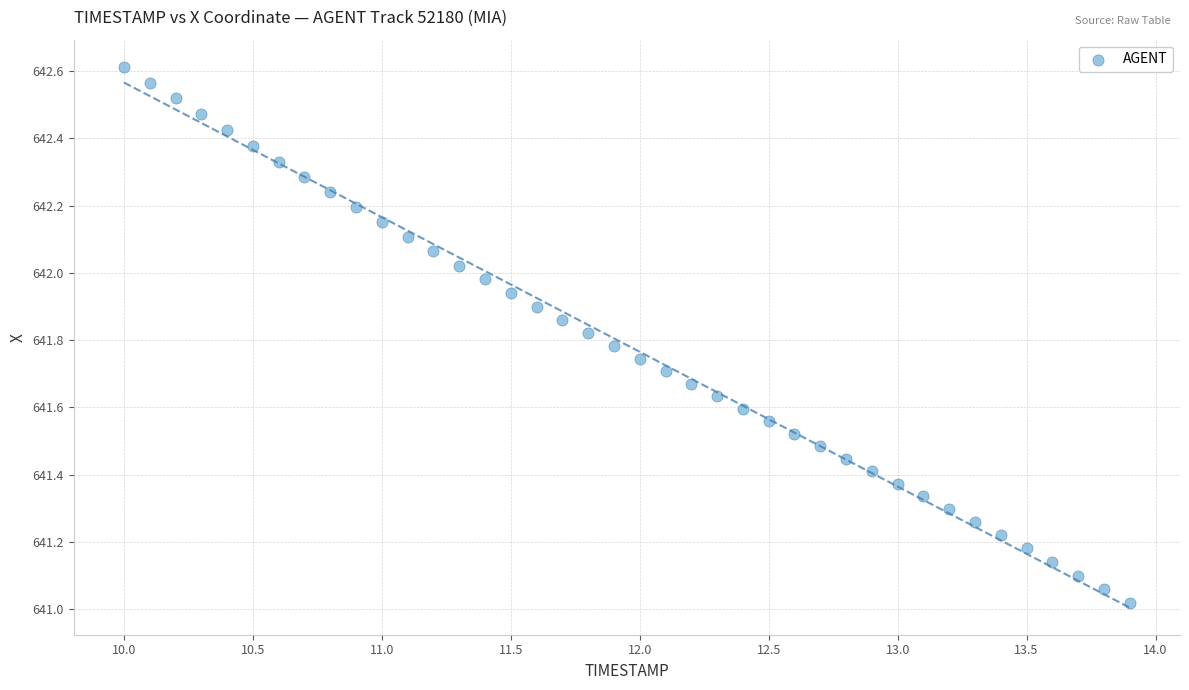

What is the range of Y values (max minus min)?

1.6